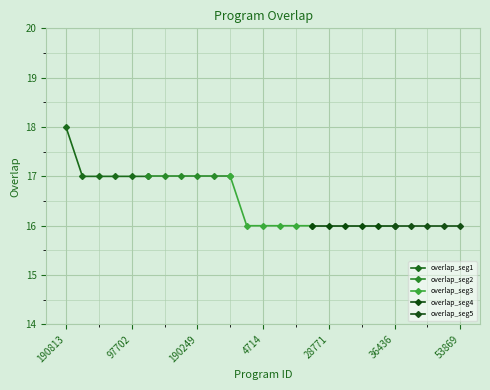

List the labels in order of value, largest first.

190813, 28734, 28751, 28775, 97702, 120243, 120960, 173186, 190249, 287960, 328770, 4713, 4714, 19338, 26343, 28260, 28771, 30231, 32937, 36350, 36436, 43724, 43727, 53006, 53869